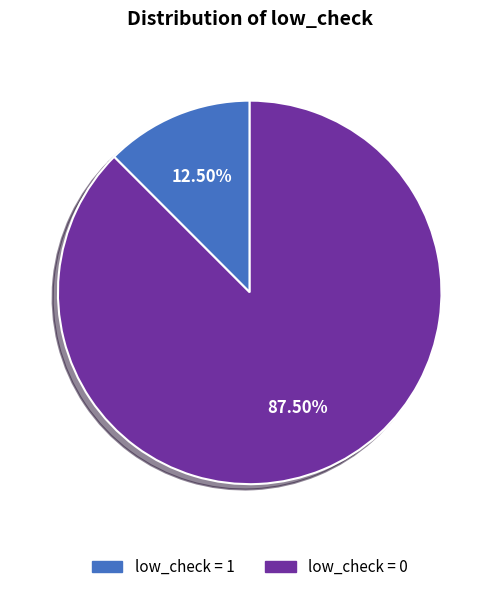

What is the ratio of the value at low_check = 0 to the value at low_check = 1?

7.0